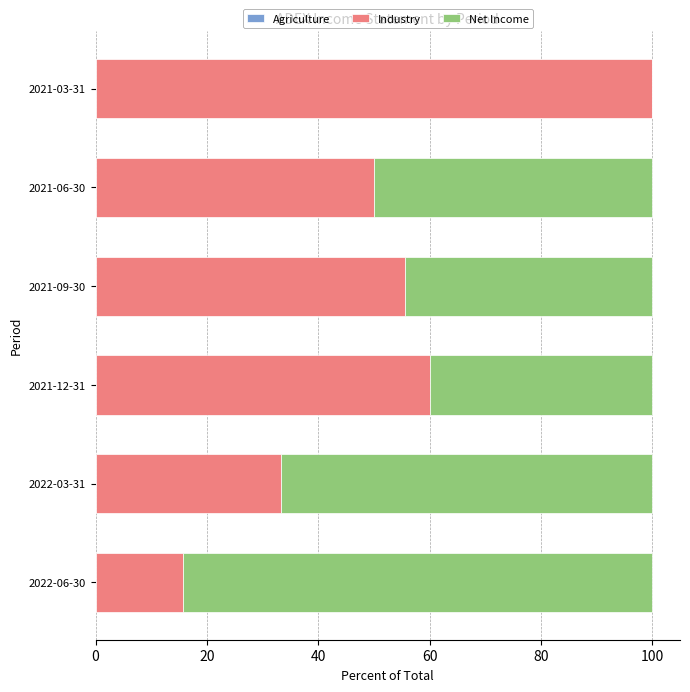

The value of Industry at 2021-06-30 is 32.1. True or false?

False